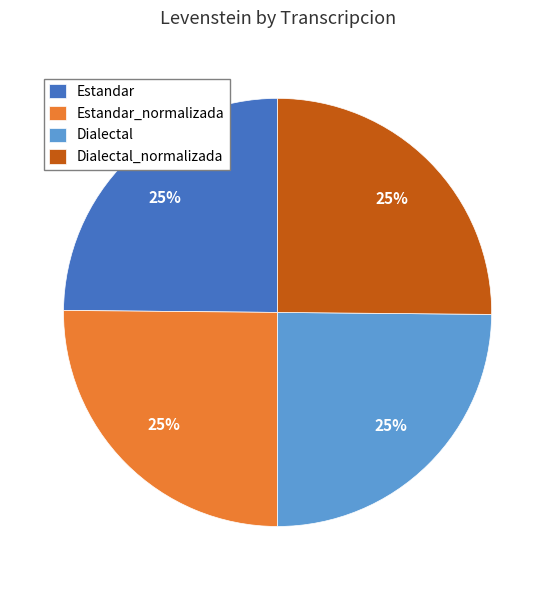

To the nearest percent, what percentage of the pie is Dialectal_normalizada?

25%